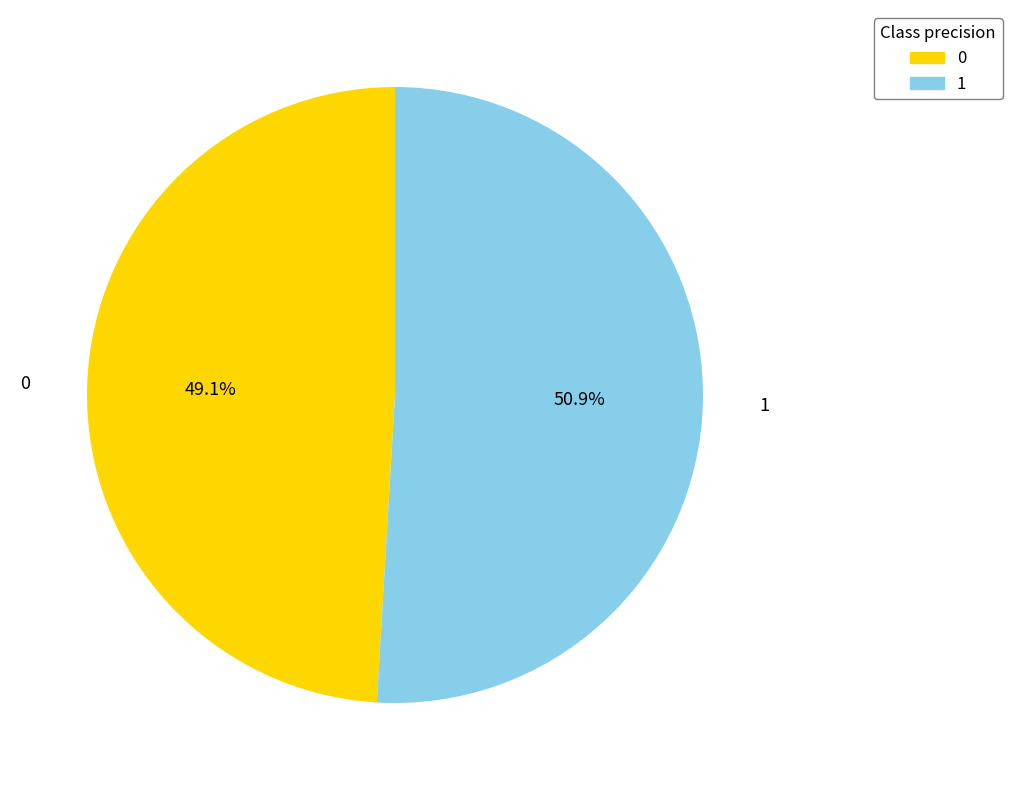

To the nearest percent, what percentage of the pie is 1?

51%